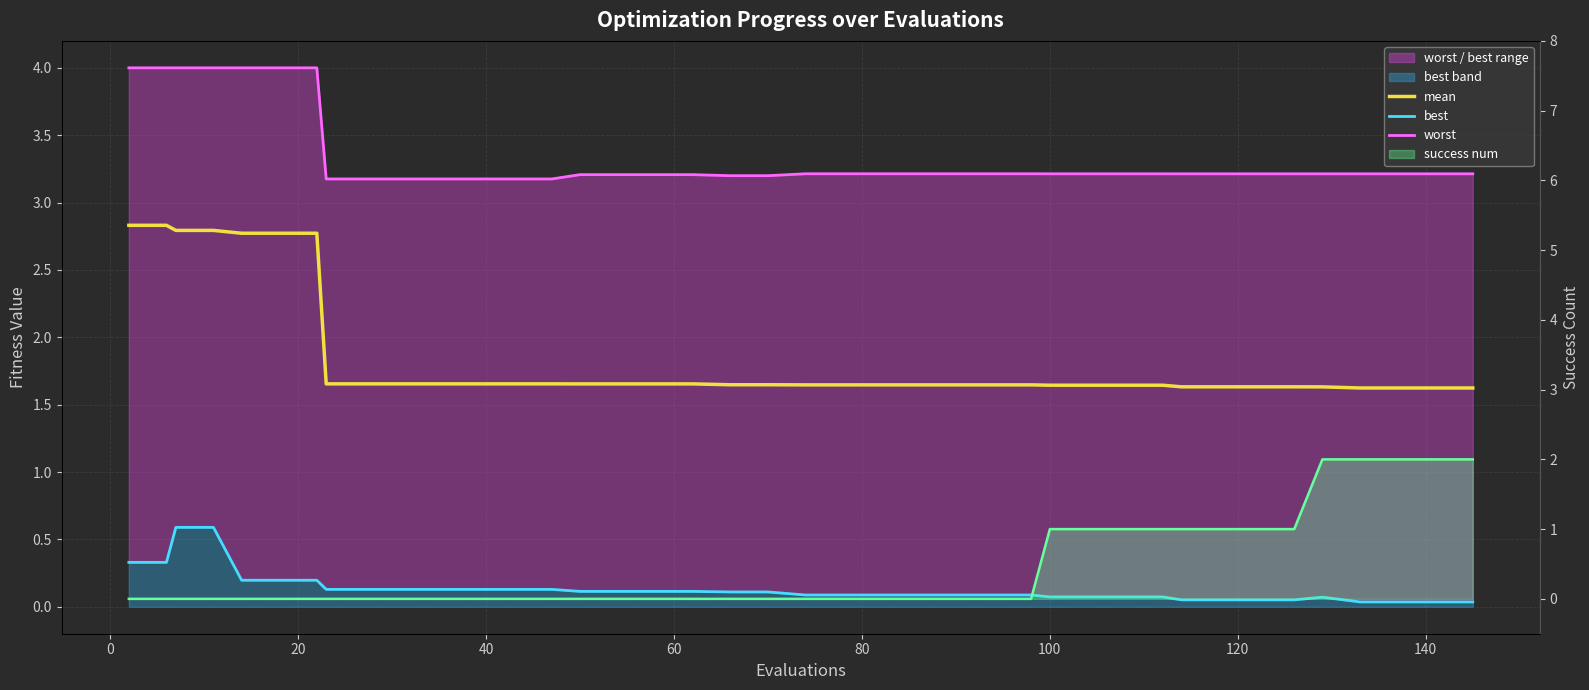

True or false: best and mean intersect in this chart.

False